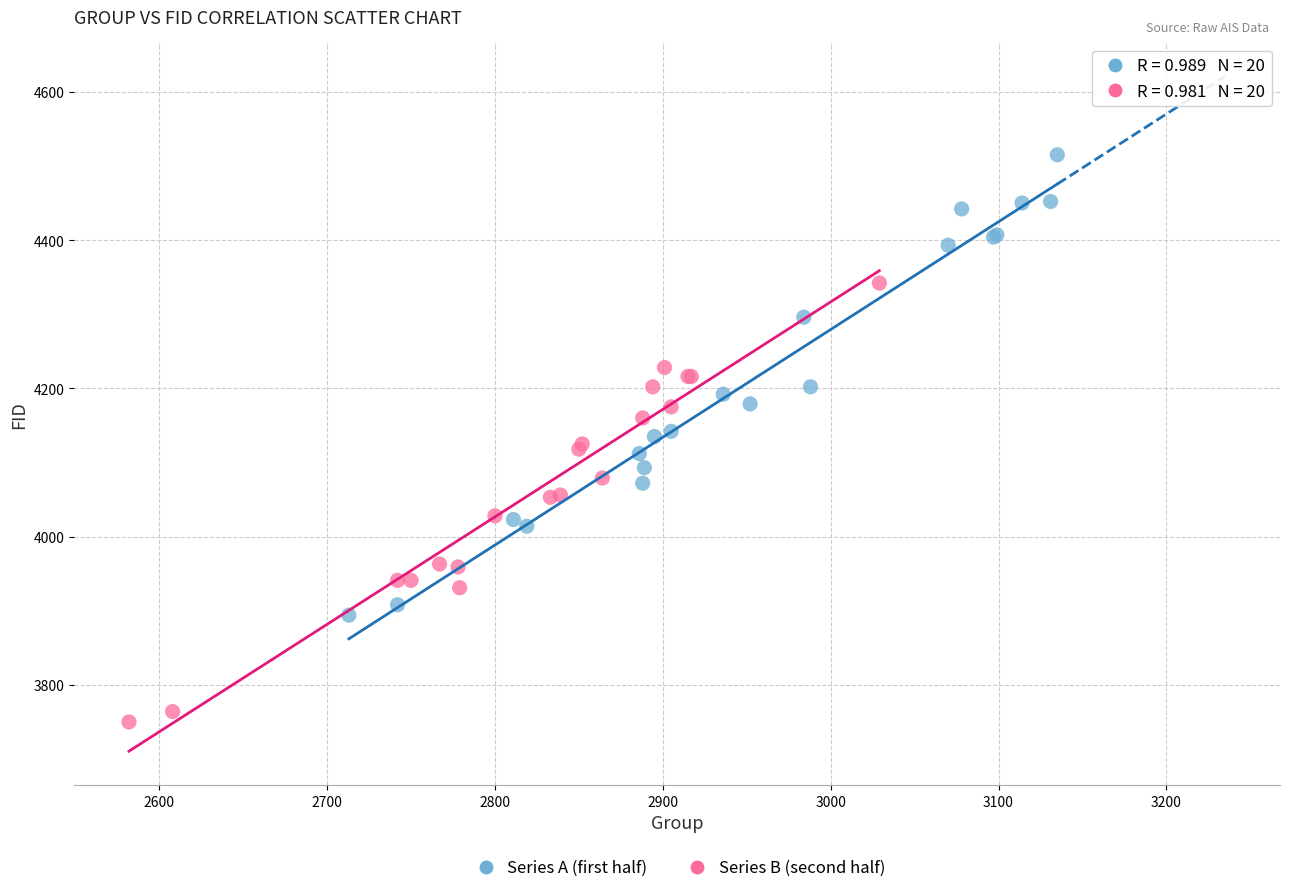

Which series contains the highest Y value?

Series A (first half)